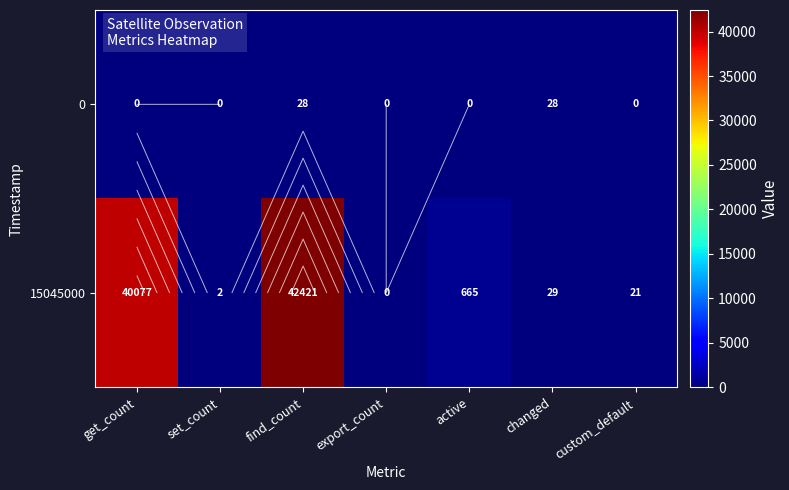

What is the sum of all 15045000 values?

83215